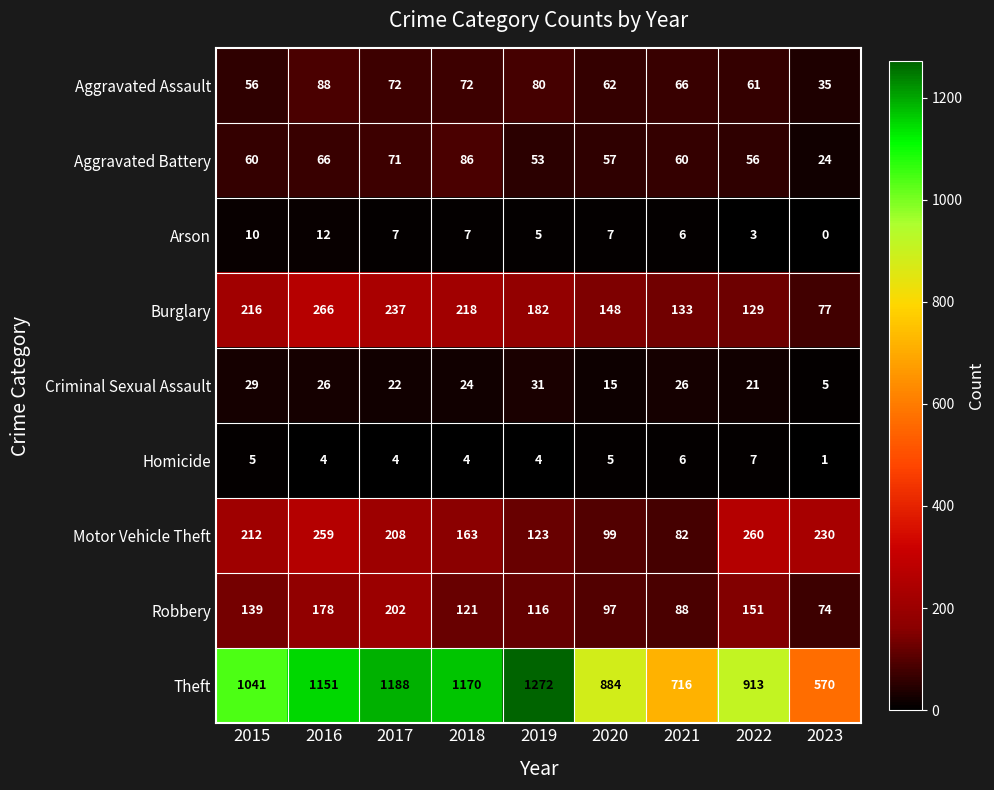

True or false: Theft has a value of 1170 at 2018.

True